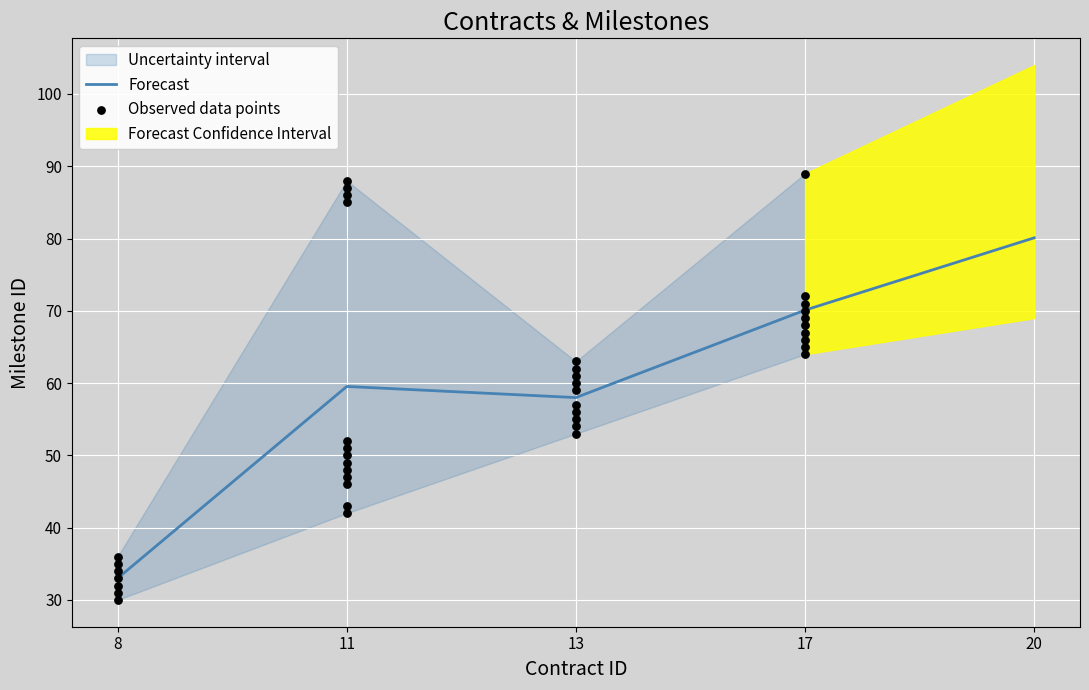

What is the lowest value of the Forecast series?

33.0